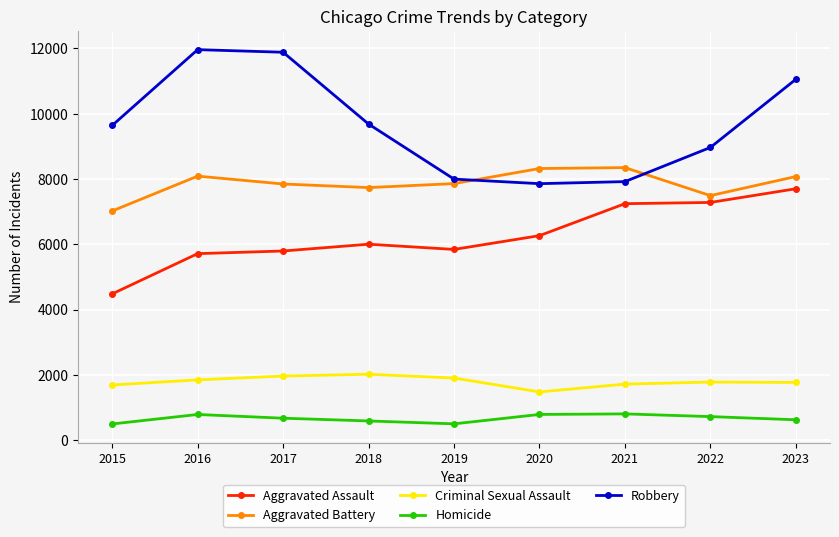

At which label does Aggravated Assault reach its peak?

2023